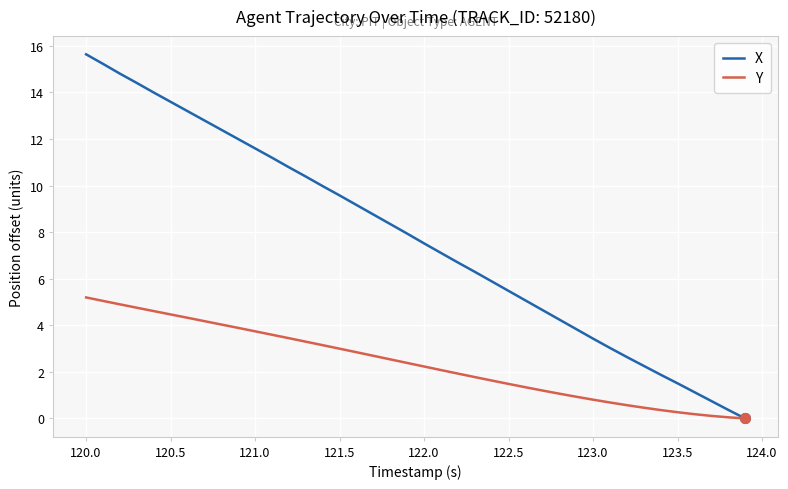

Rank the series by their average value, from highest to lowest.

X, Y